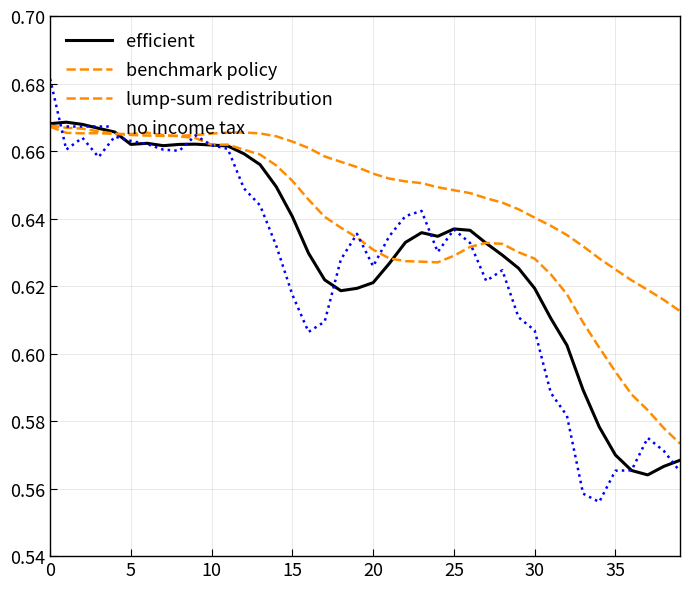

How many lines are shown in the chart?

4